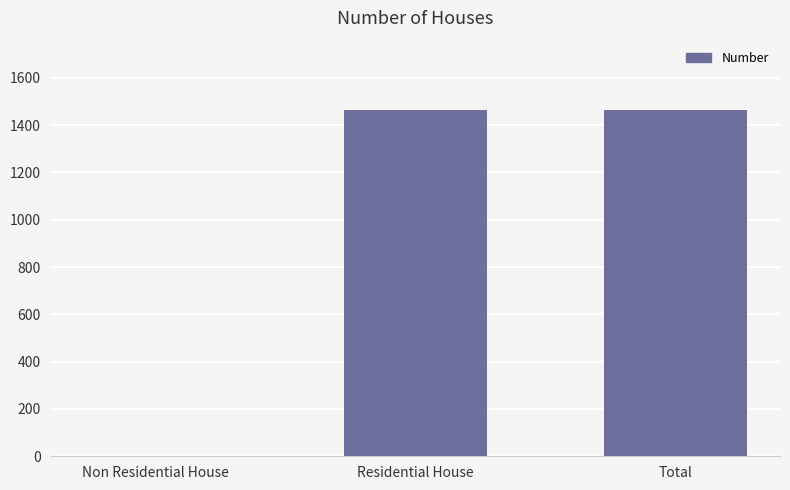

What is the change in value from Non Residential House to Total?

+1464